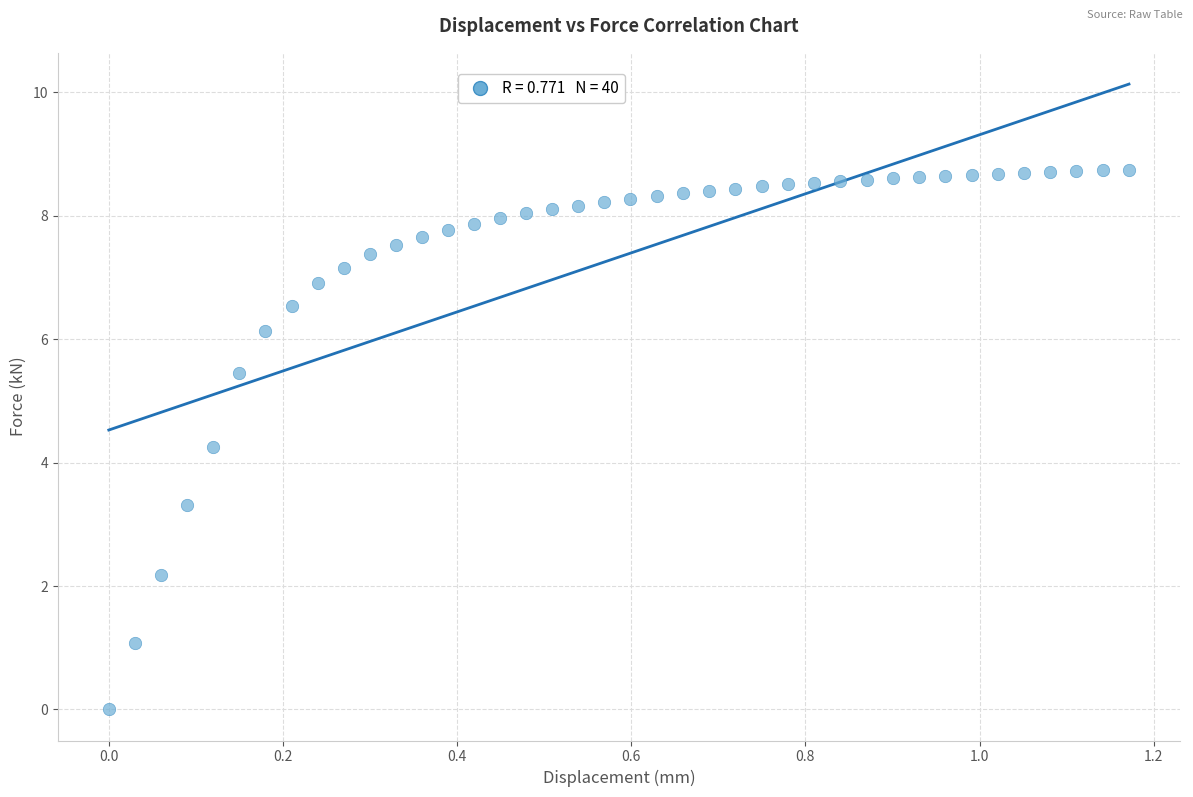

What is the range of Y values (max minus min)?

8.7